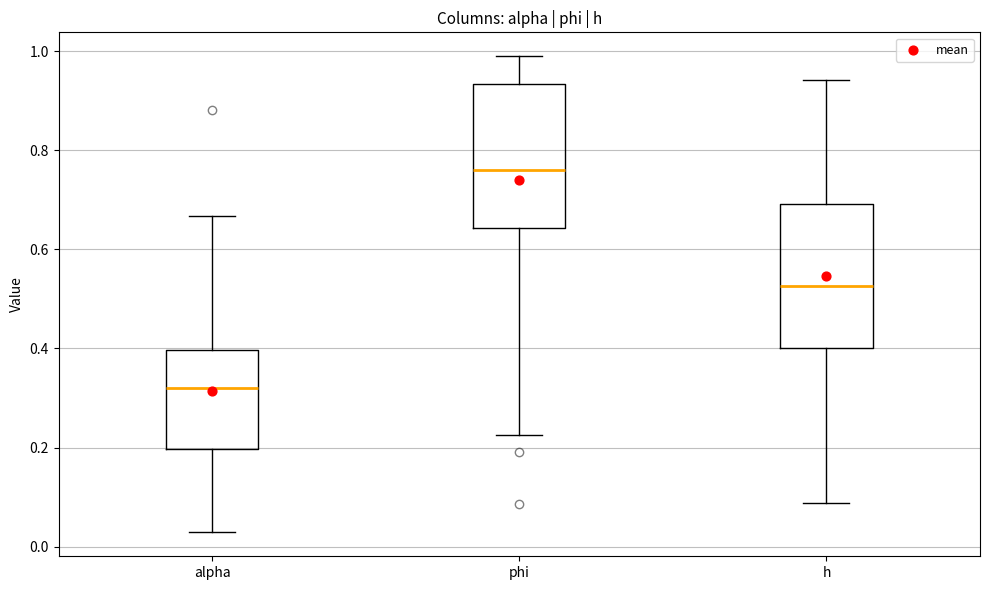

Where does the lower whisker of the box for alpha end on the y-axis? The values are not printed on the chart, so give them approximately, as read against the axis.

0.02